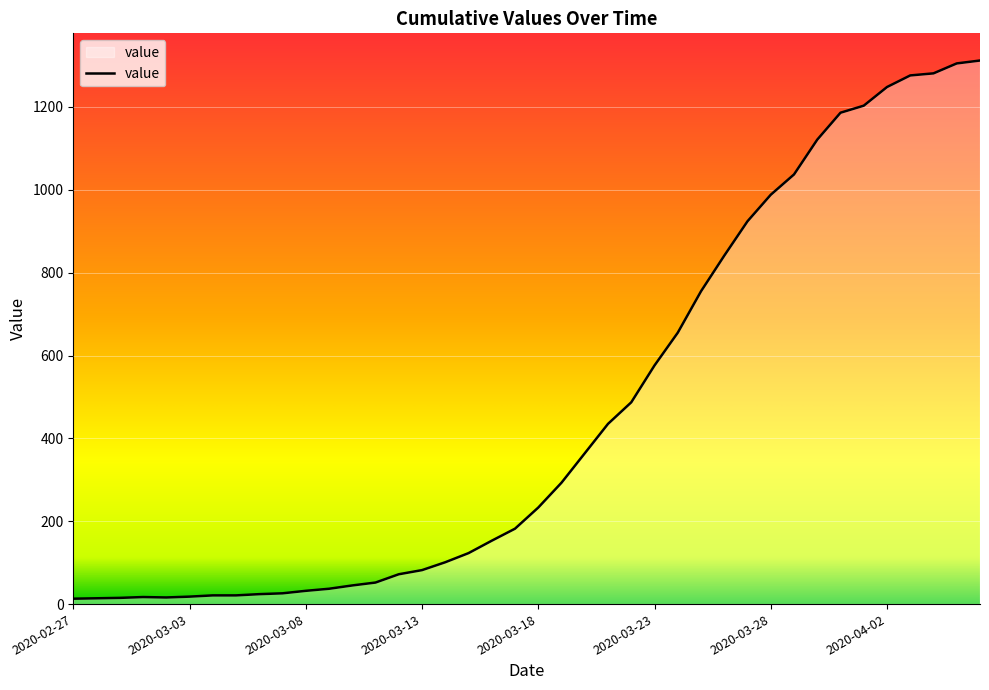

What is the maximum value shown in the chart?

1312